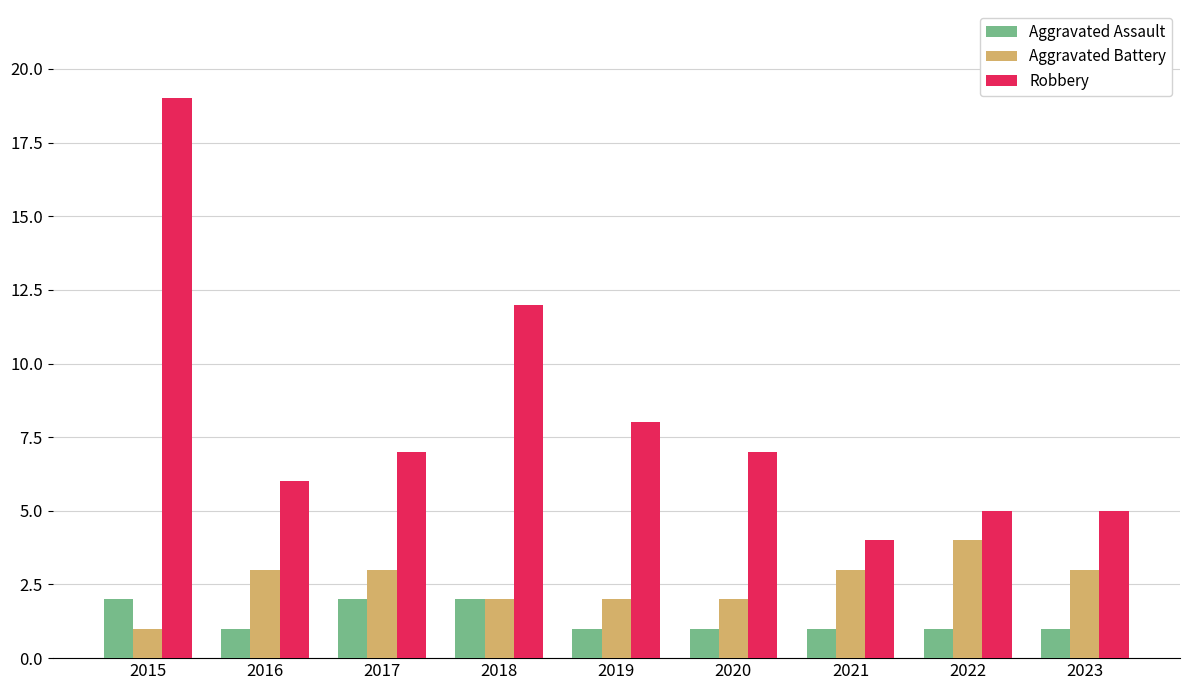

What is the difference between the highest and lowest values at 2021?

3